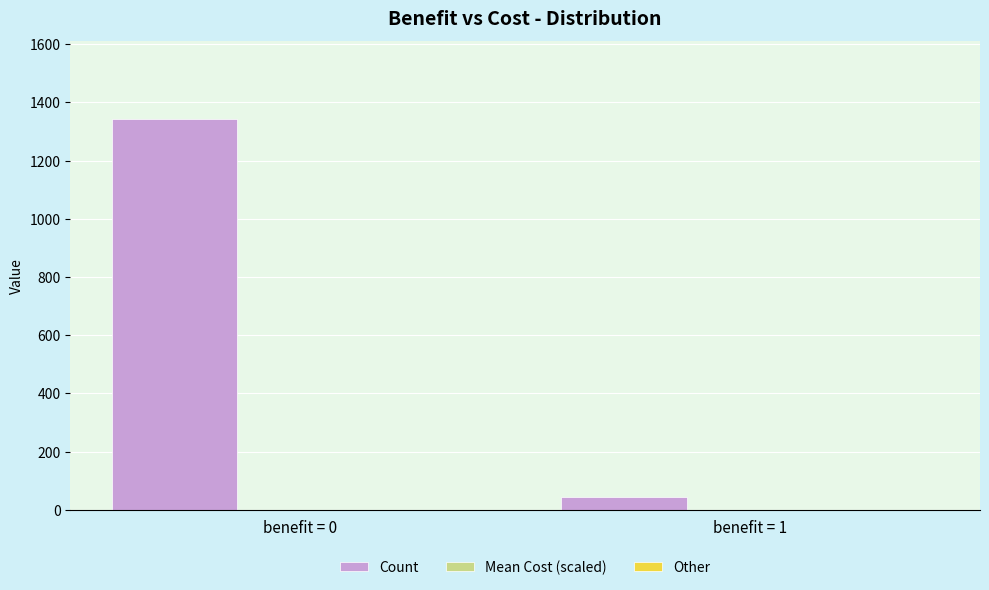

Reading right to left, transcribe all the data shown in this chart.

43	1342